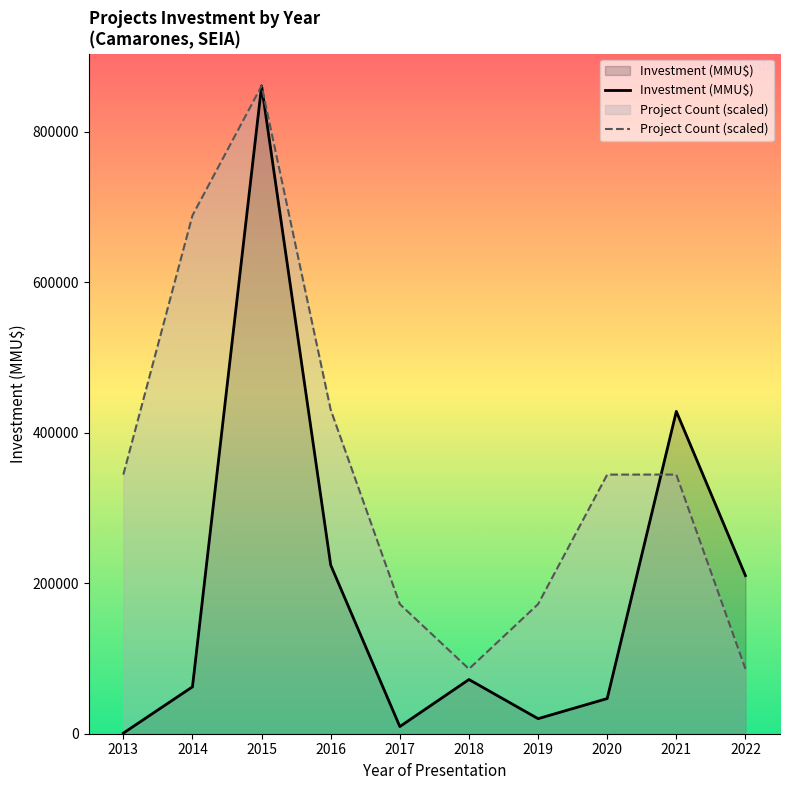

In Project Count (scaled), how many points are higher than both neighbors (excluding endpoints)?

1